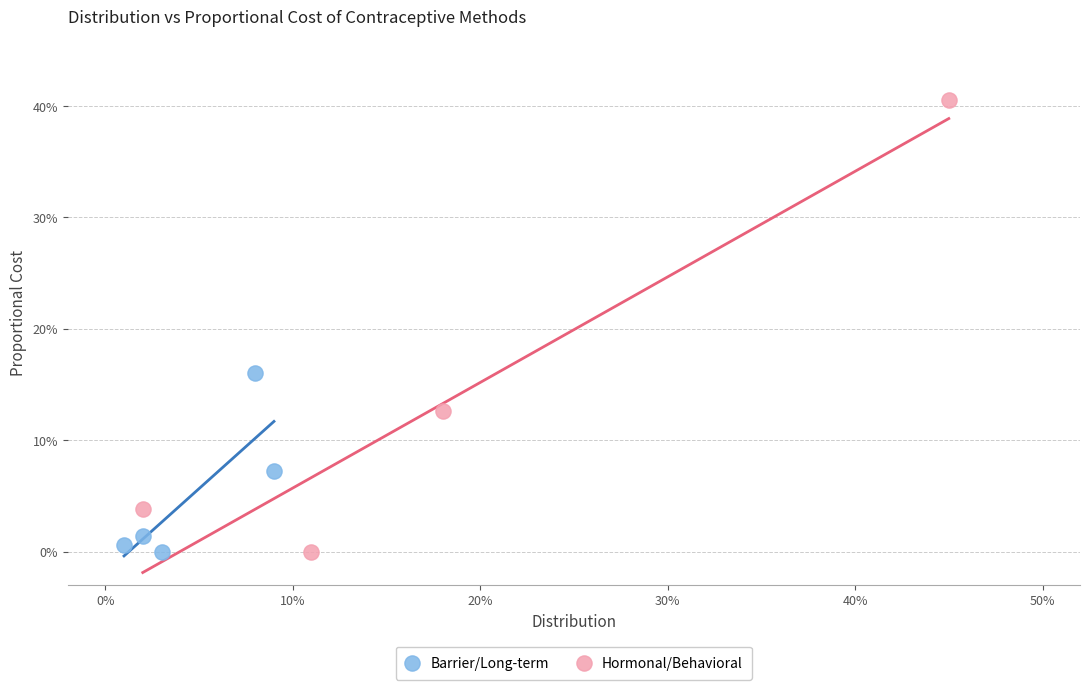

What are all the series names shown in the legend?

Barrier/Long-term, Hormonal/Behavioral